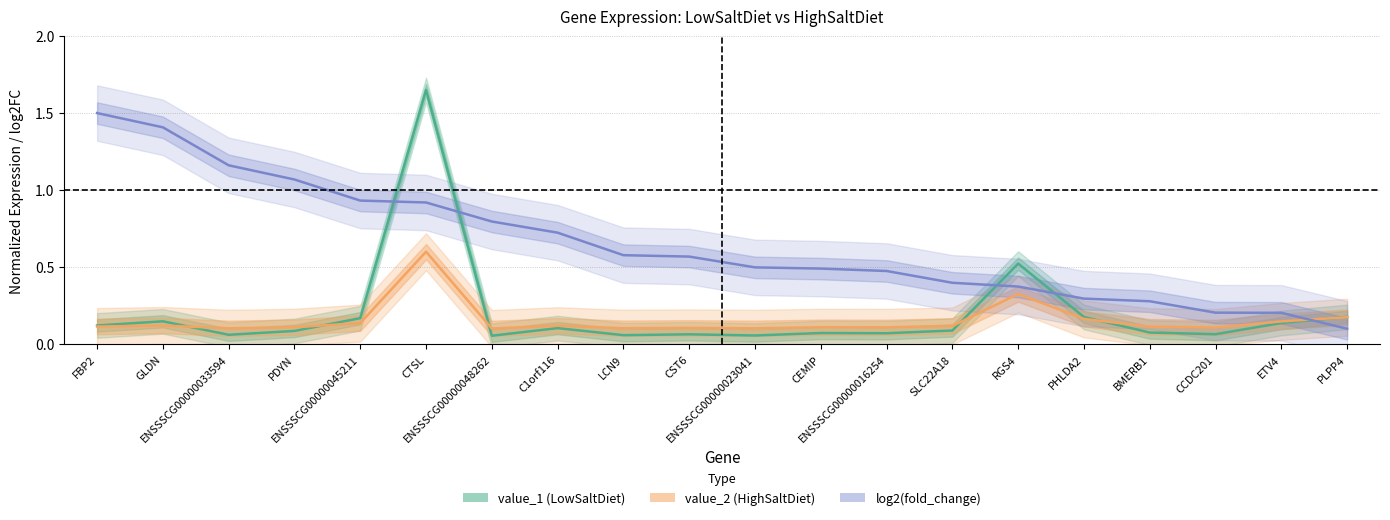

What is the average value of the log2(fold_change) series?

0.6